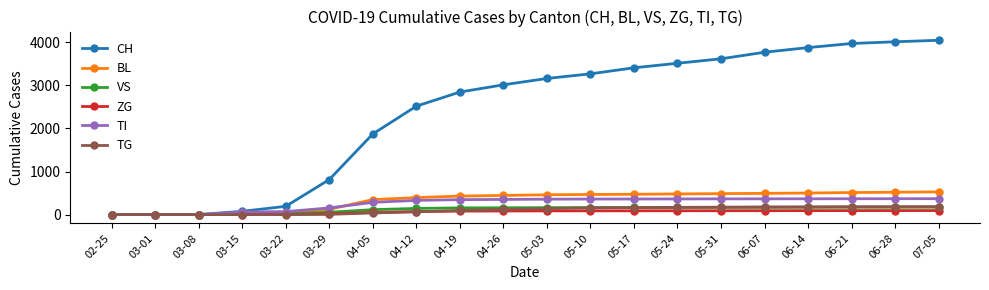

Which series has the widest spread of values?

CH